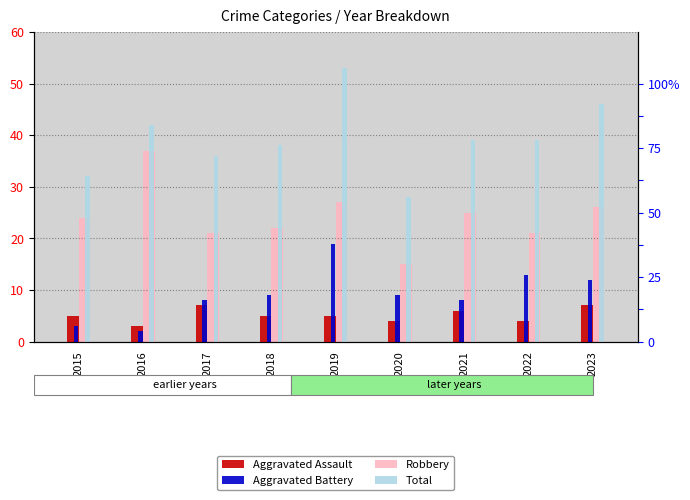

What is the sum of all Aggravated Battery values?

83